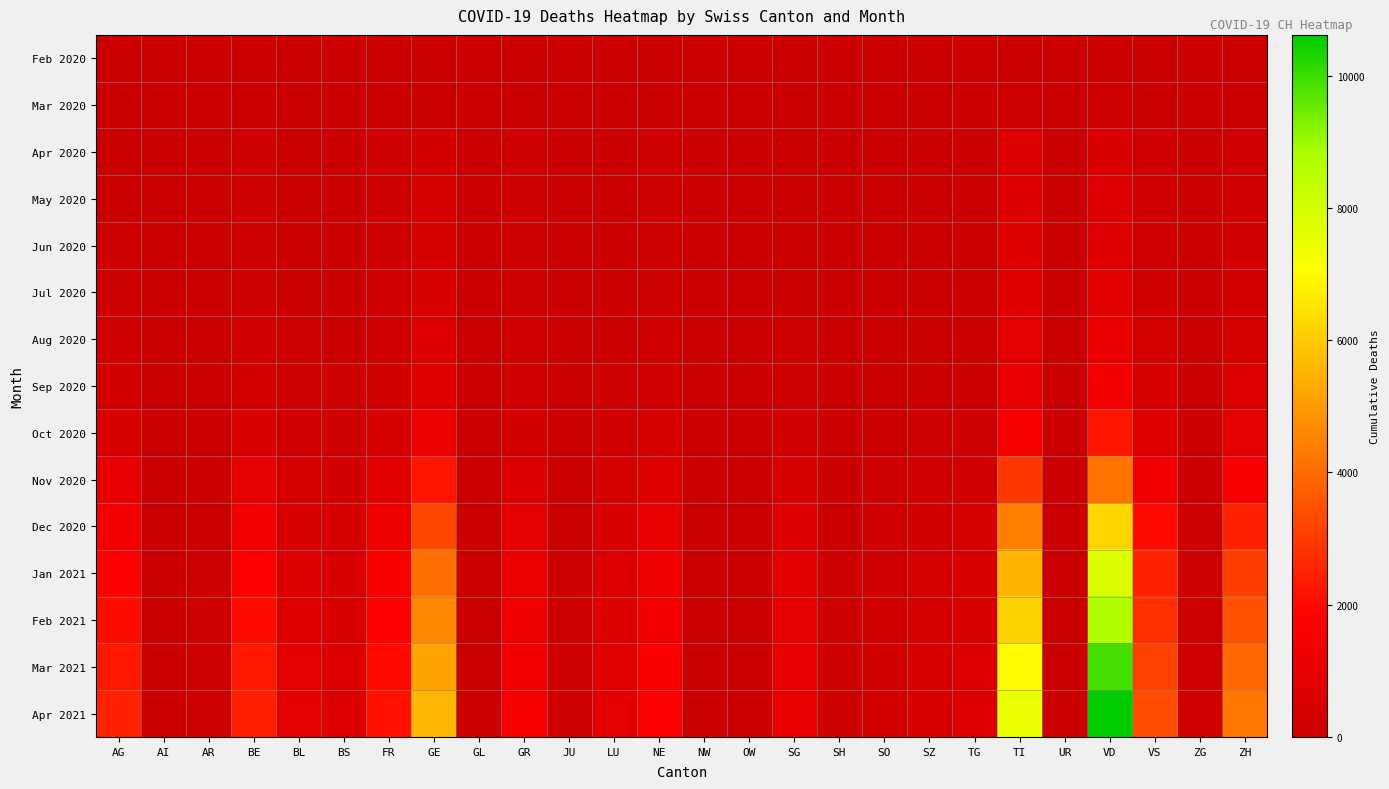

Which label corresponds to the smallest value in the chart?

AG